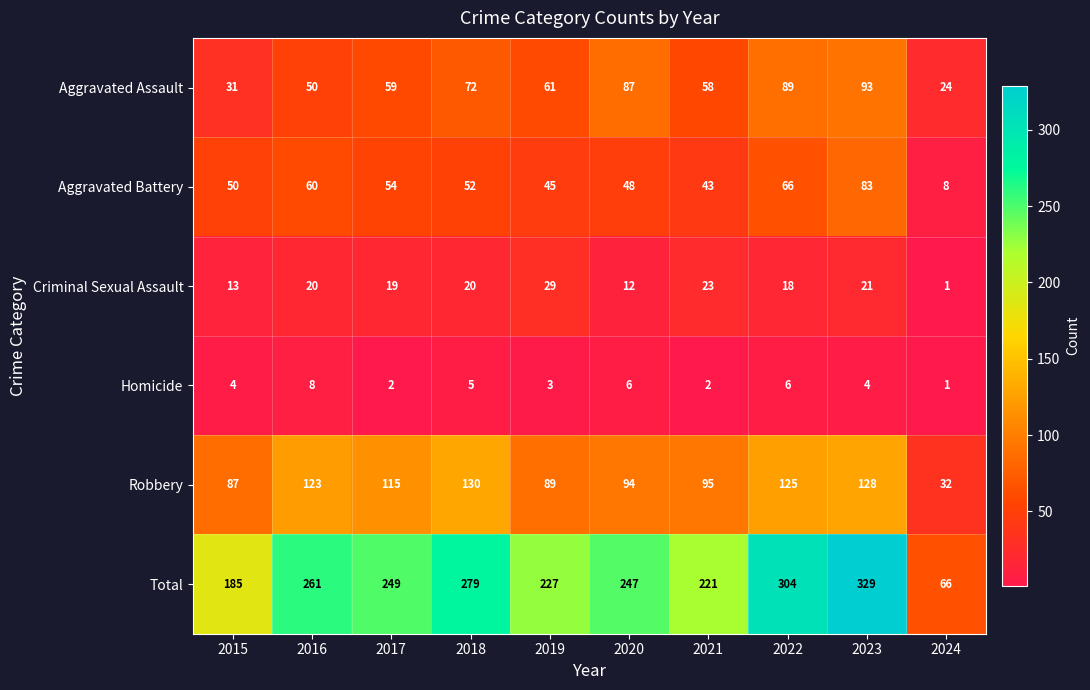

The Homicide series shows 2 at 2015. True or false?

False